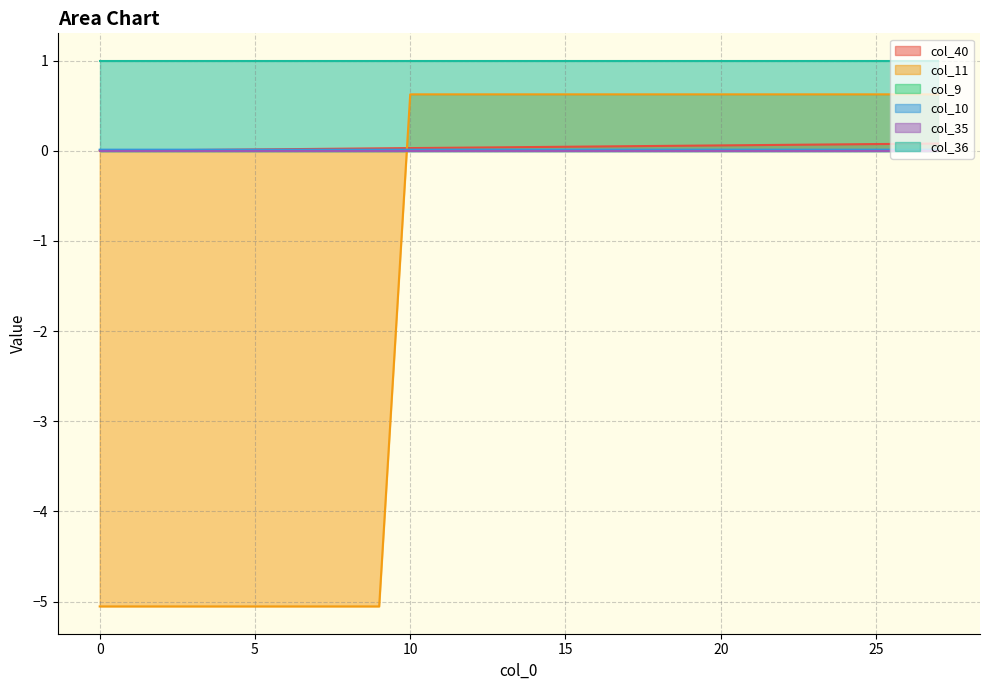

Where do col_40 and col_10 first cross each other?

4 and 5